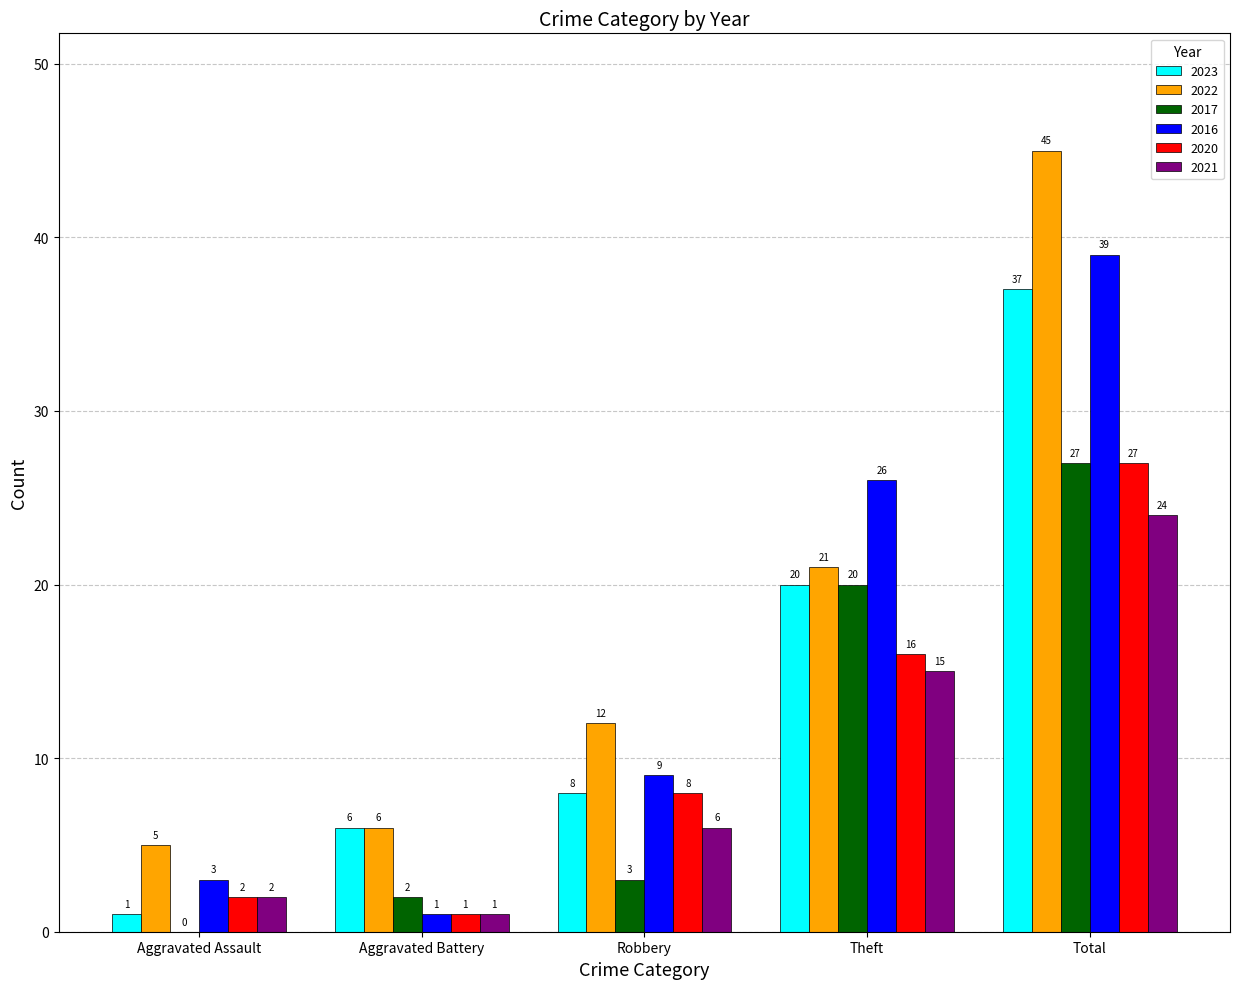

What is the difference between the 2020 values at Aggravated Battery and Theft?

15